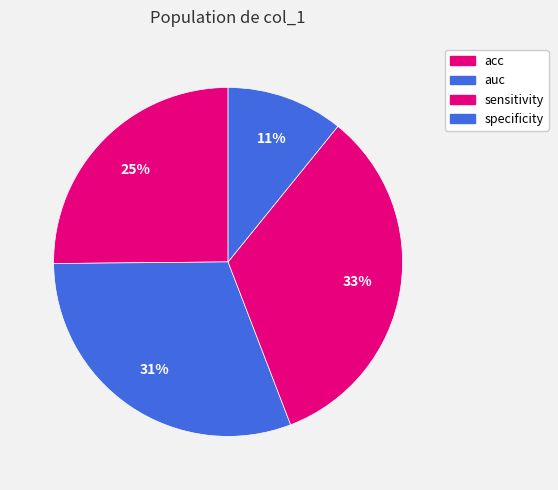

Do specificity and auc together represent more than half of the pie?

No